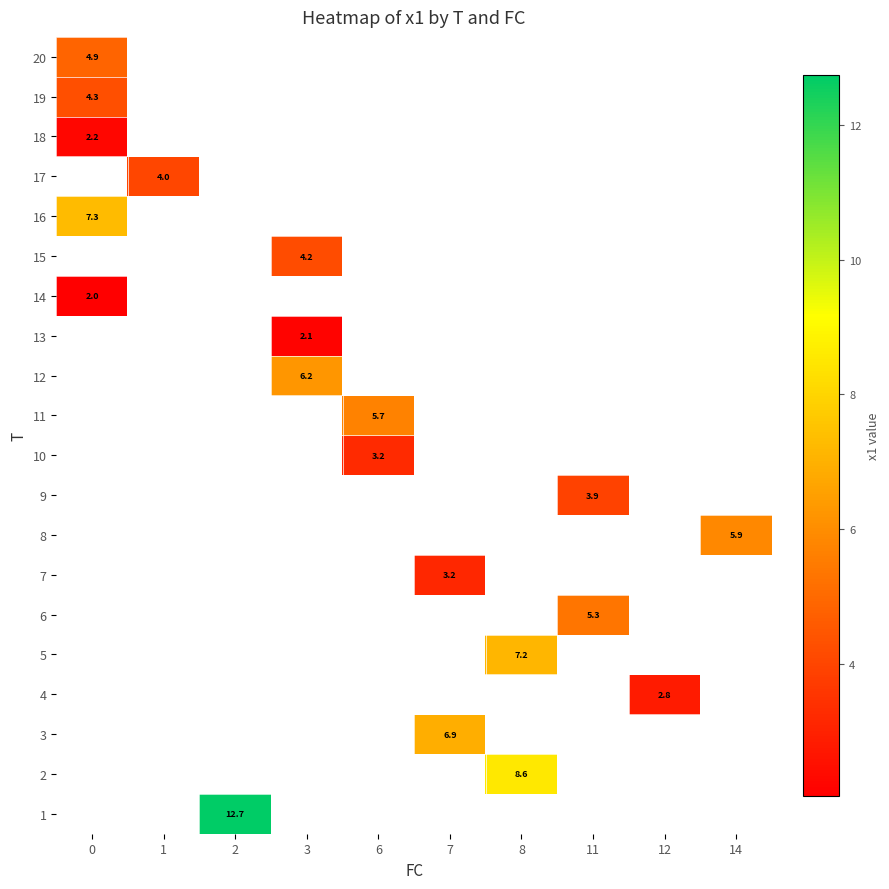

How many positive values does the row_15 series have?

1